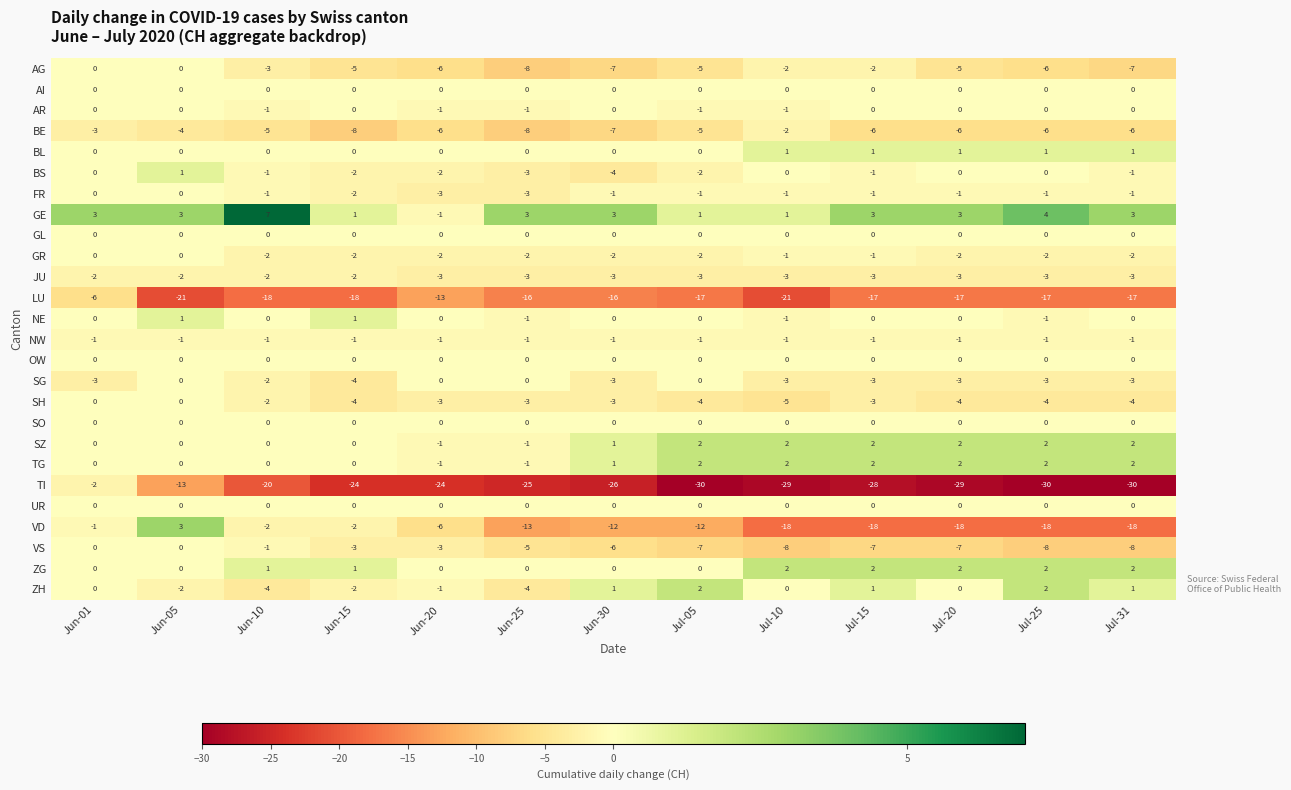

True or false: SH has a value of -5 at Jul-15.

False